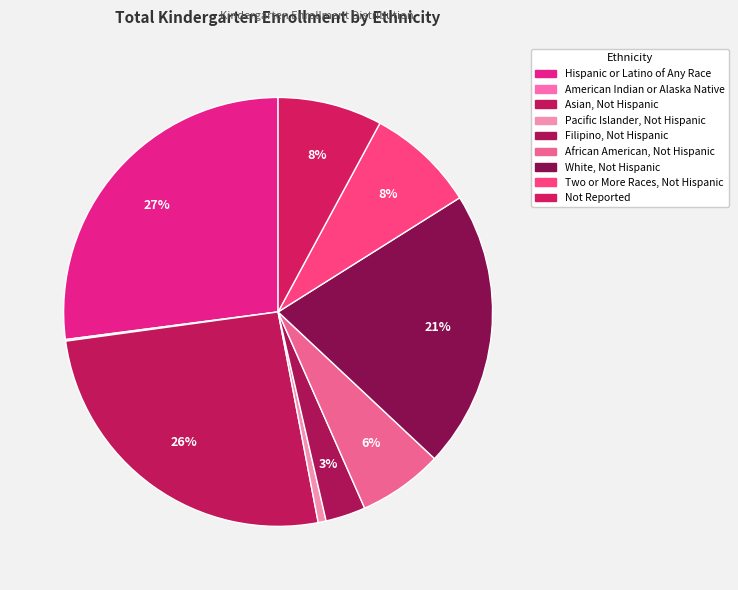

Does Pacific Islander, Not Hispanic represent more than half of the total?

No